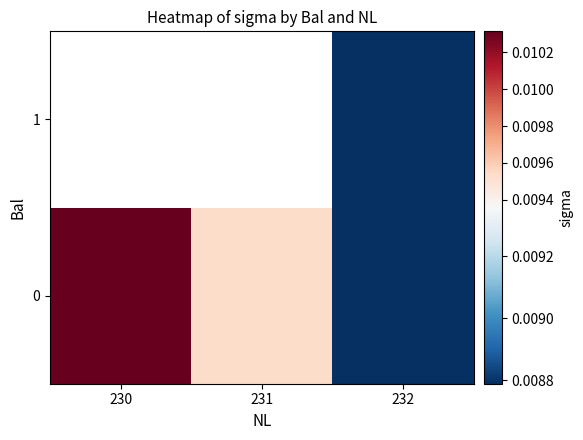

True or false: 0 has a value of 0.0 at 231.

False